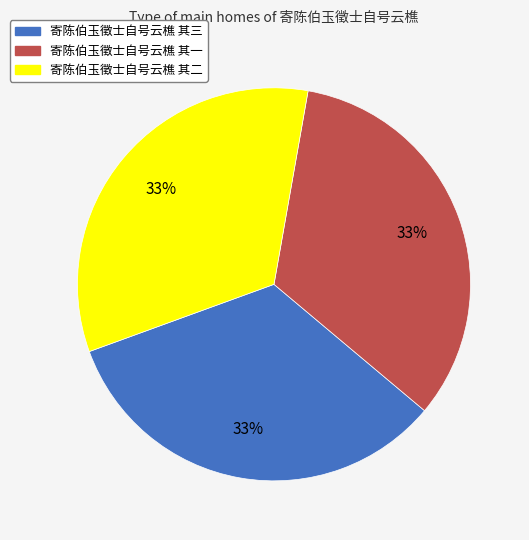

Is there any slice that represents more than half of the pie?

No